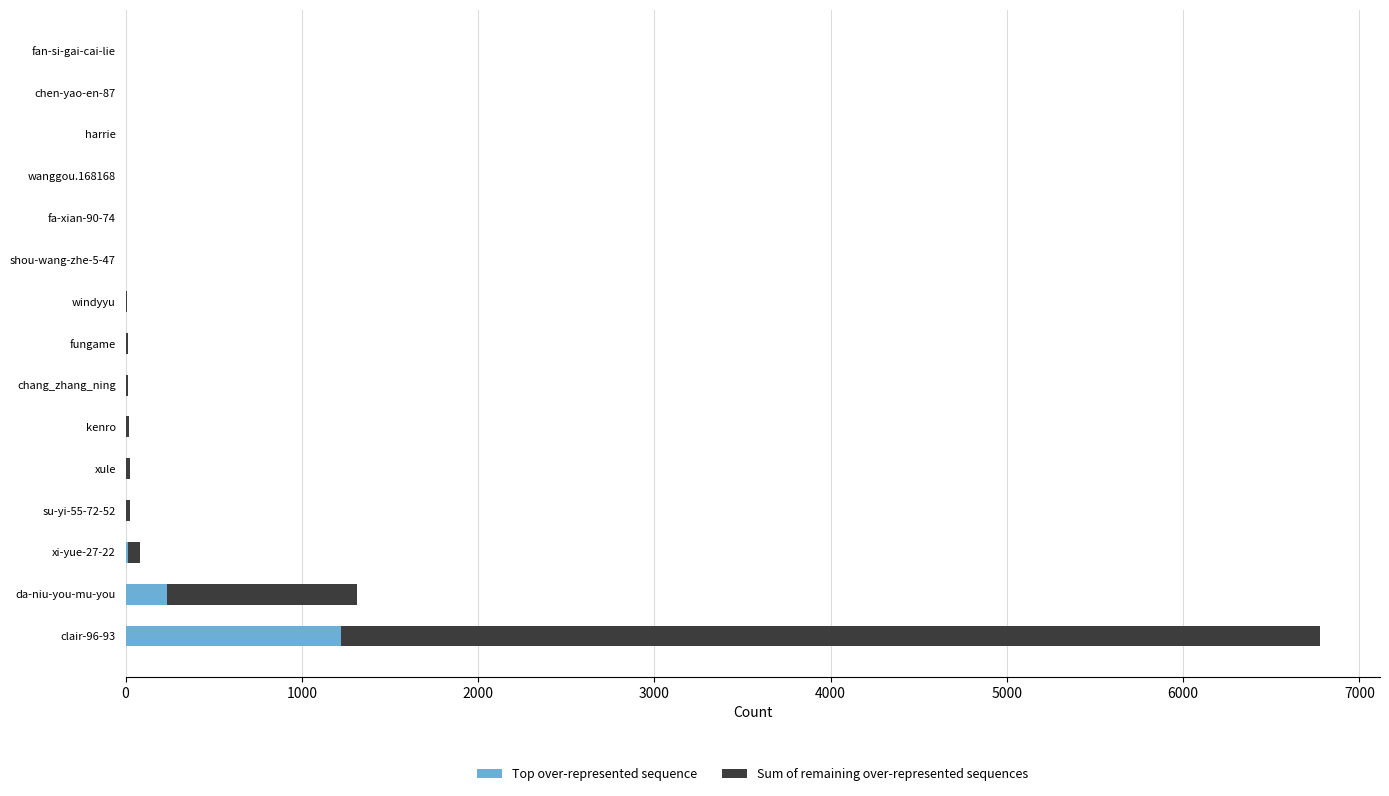

At which label is Top over-represented sequence closest to 610?

da-niu-you-mu-you